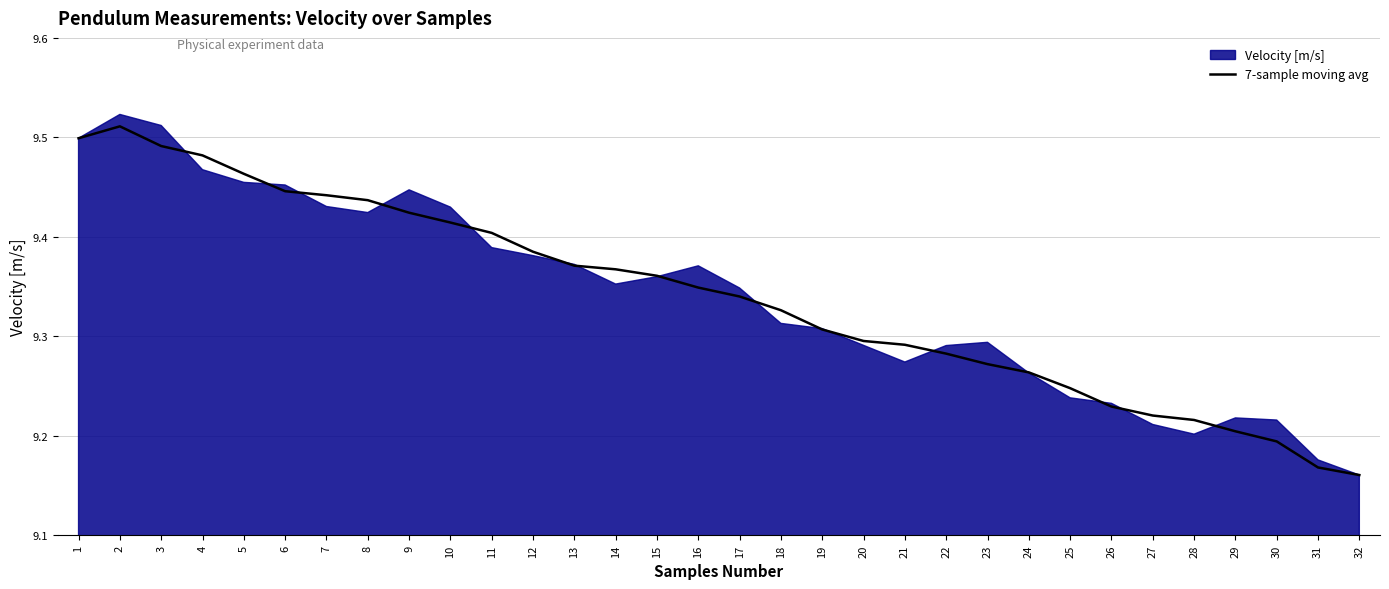

How many interior local peaks (higher than both neighbors) does the data have?

1